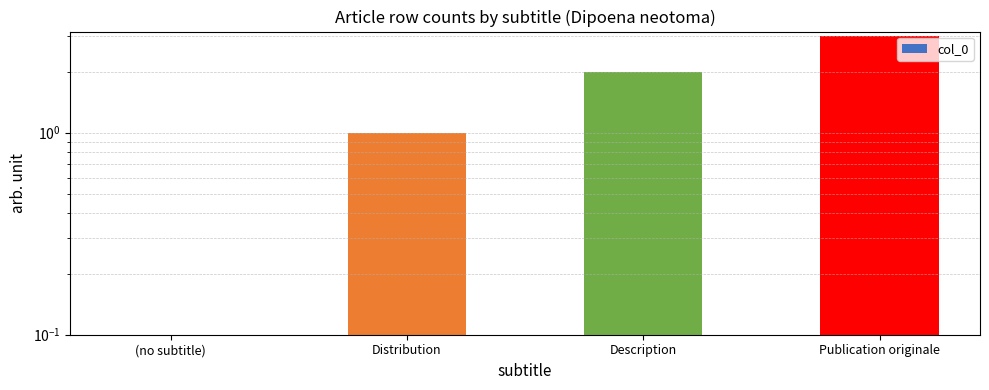

What is the difference between the second highest and minimum values?

2